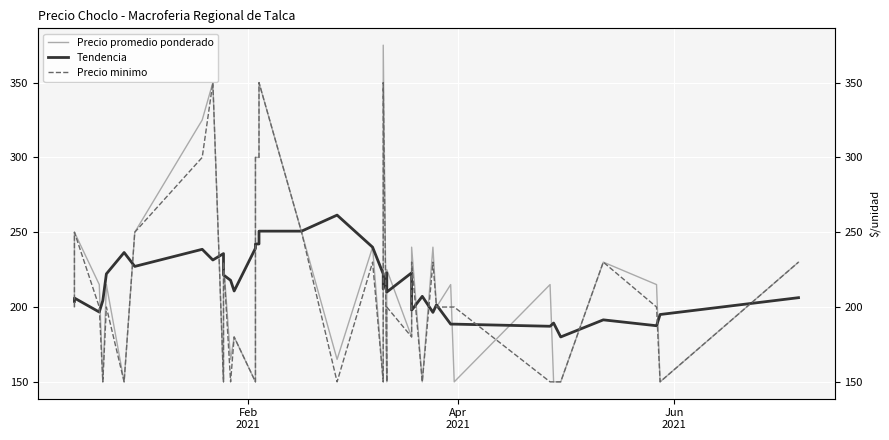

What is the sum of all Tendencia values?

8185.2